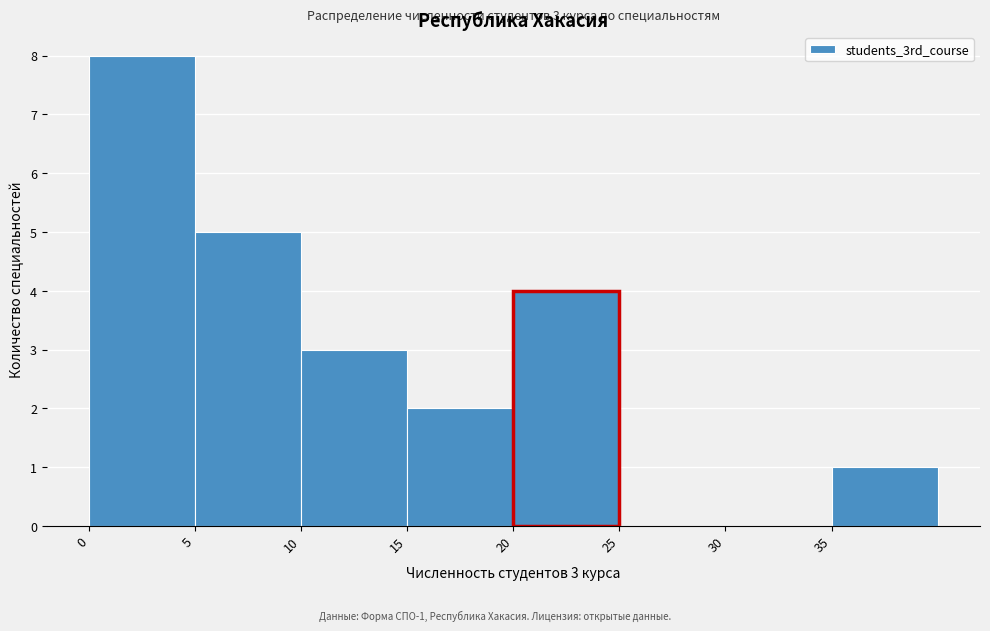

Which range on the x-axis has the tallest bar?

0 to 5